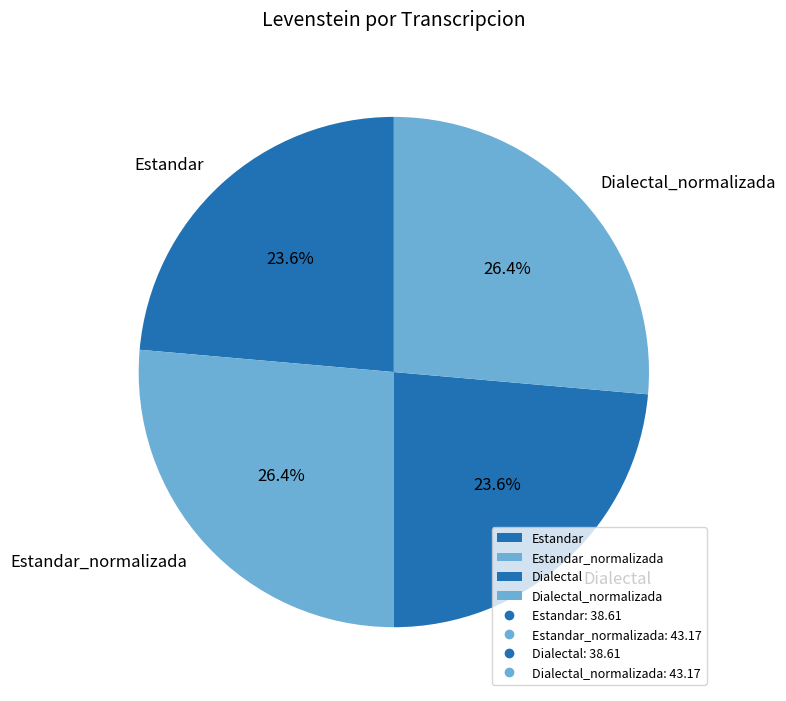

Approximately how many times larger is the value at Dialectal_normalizada compared to Dialectal?

1.1